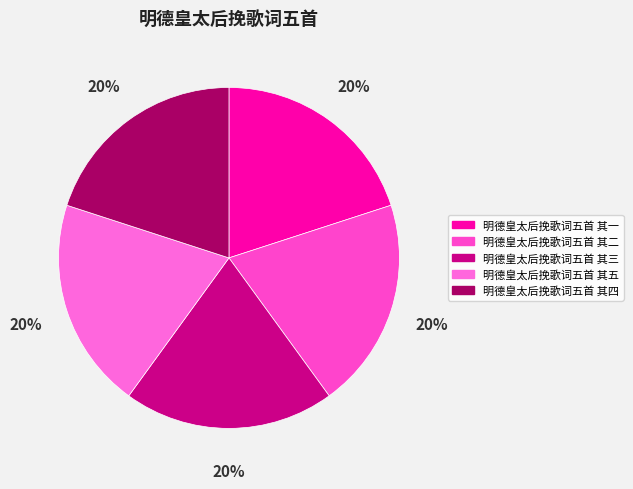

What is the ratio of the value at 明德皇太后挽歌词五首 其二 to the value at 明德皇太后挽歌词五首 其一?

1.0